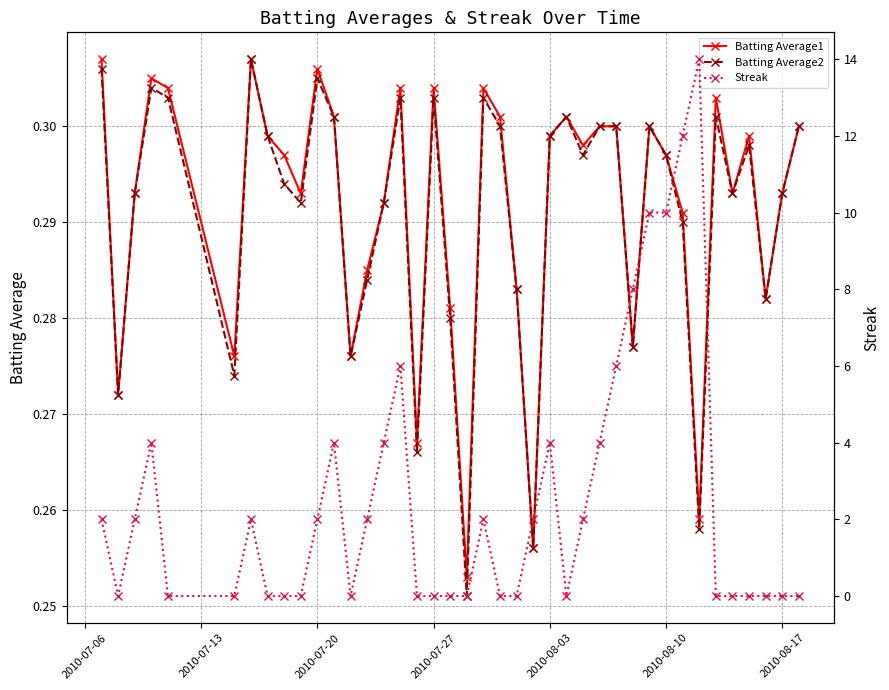

Count the Streak values in the range 0 to 4.

33